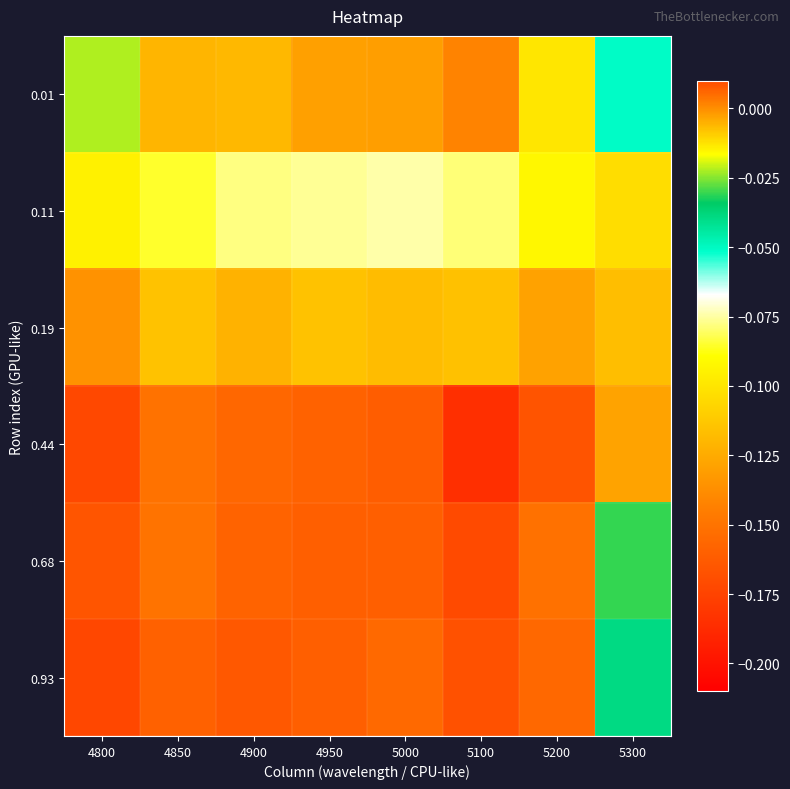

Between 4800 and 5100, which series saw the biggest shift?

0.01